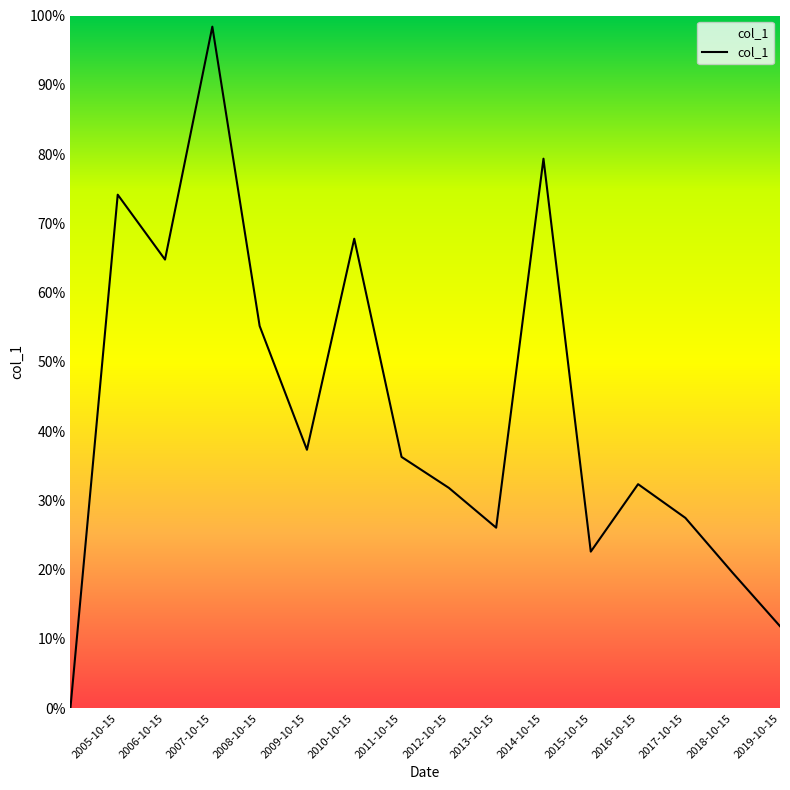

Does the chart display data point markers on the line(s)?

No